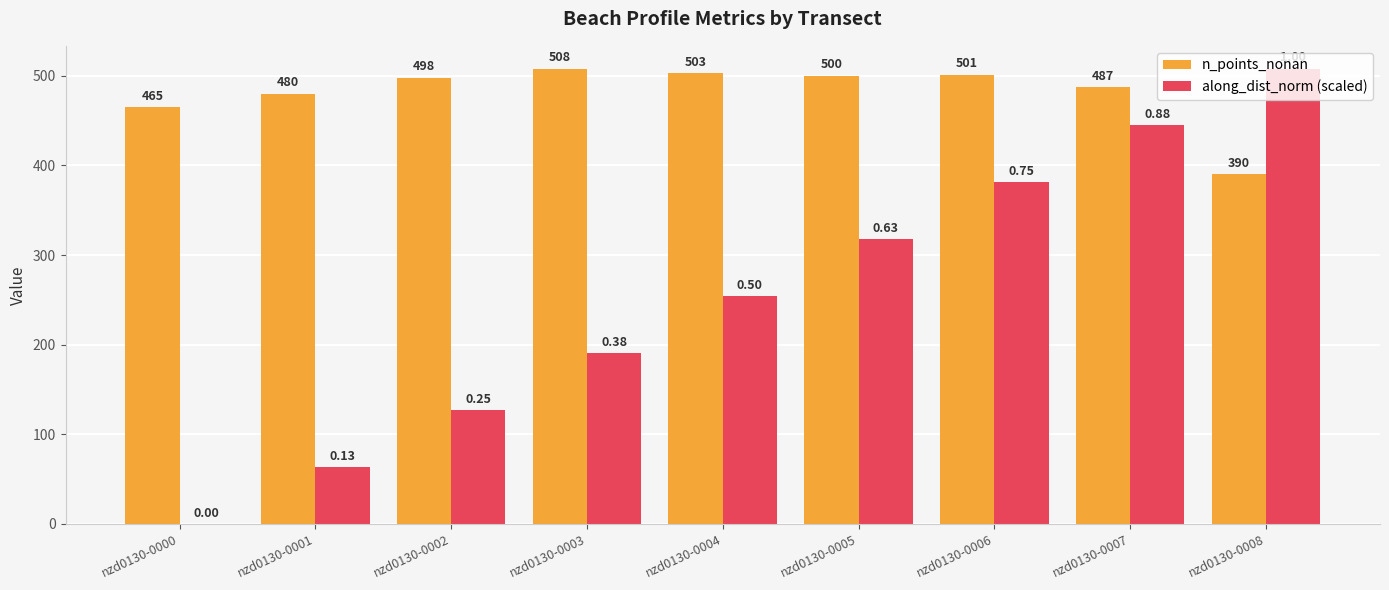

Which series has the largest range (max minus min)?

along_dist_norm (scaled)